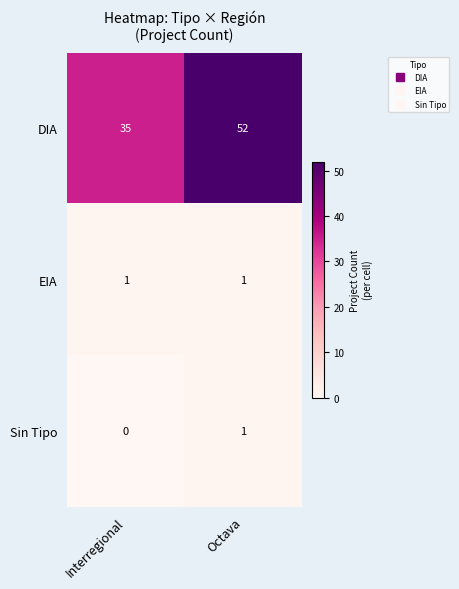

At which category is the sum across all series the highest?

Octava